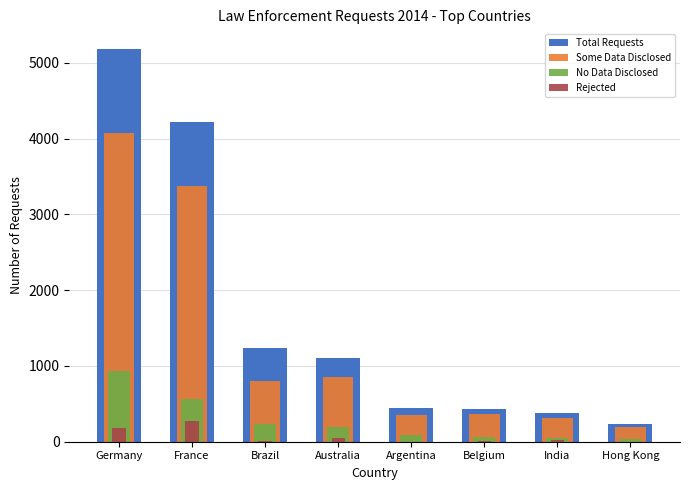

Where does the Total Requests series first go above 1101?

Germany